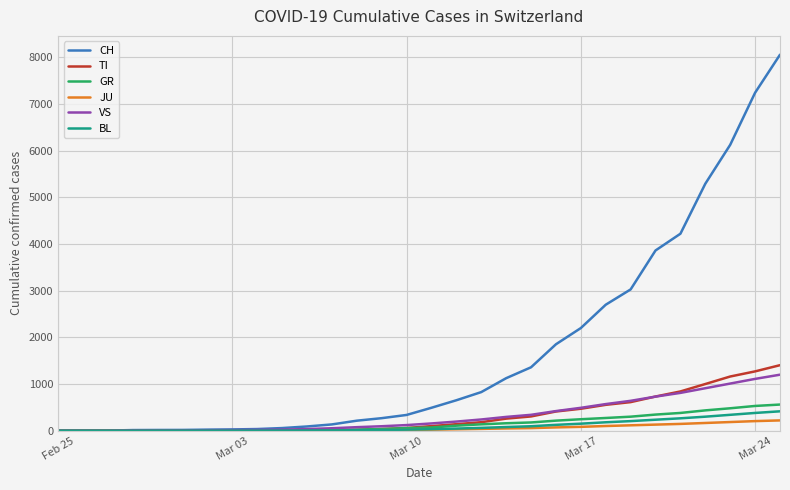

Count the number of categories in the chart.

30